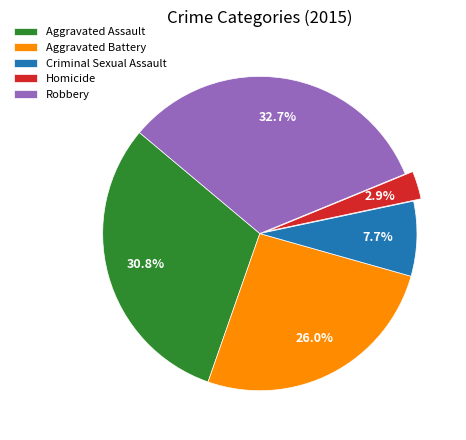

Rank the categories by value from lowest to highest.

Homicide, Criminal Sexual Assault, Aggravated Battery, Aggravated Assault, Robbery